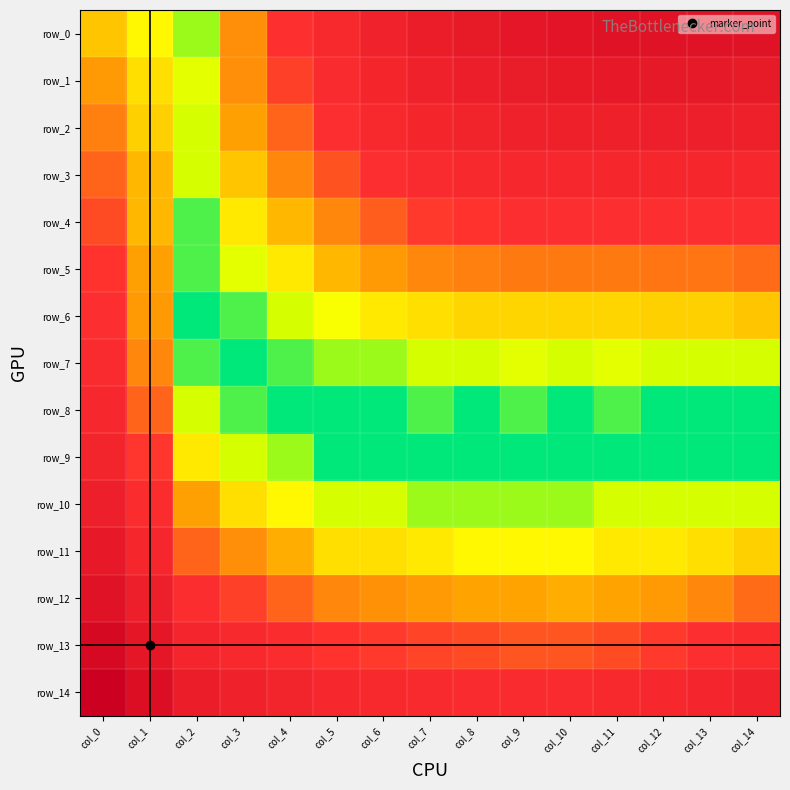

Which series has the largest range (max minus min)?

row_0